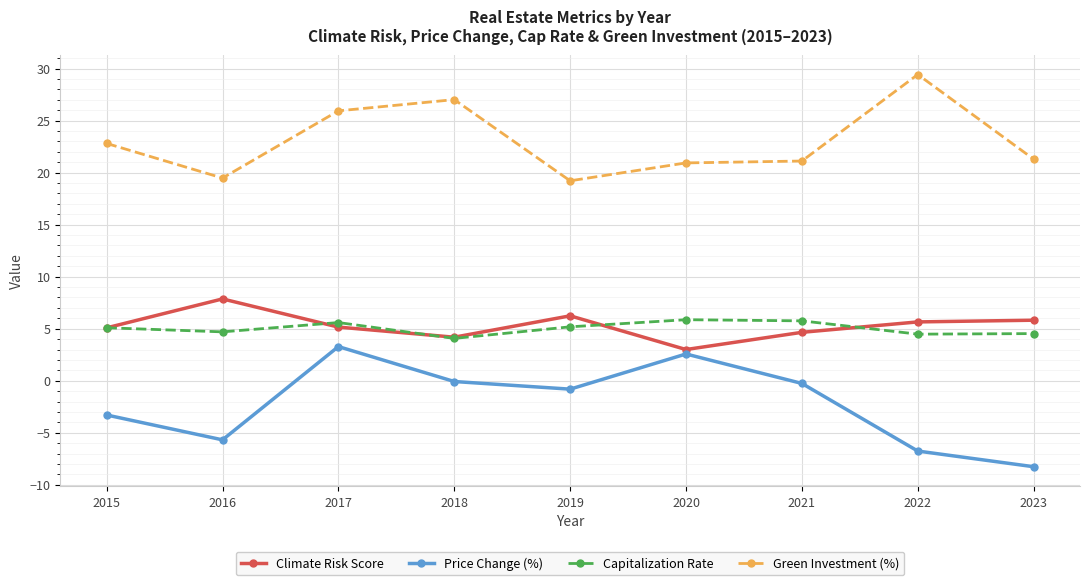

What is the minimum value for Green Investment (%)?

19.2